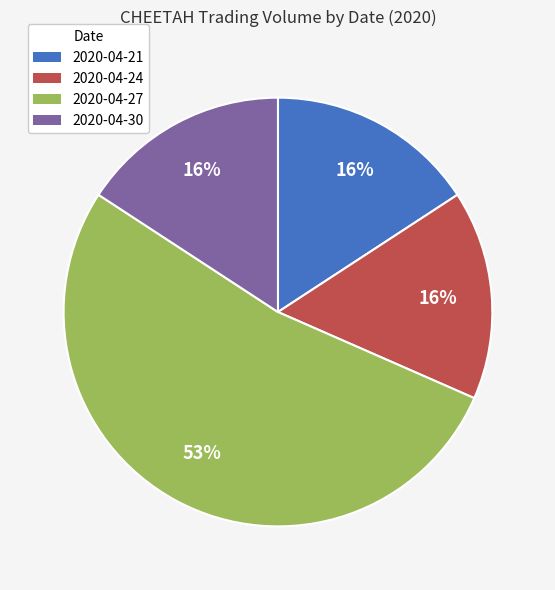

To the nearest percent, what is the difference between the largest and smallest slice percentages?

37%